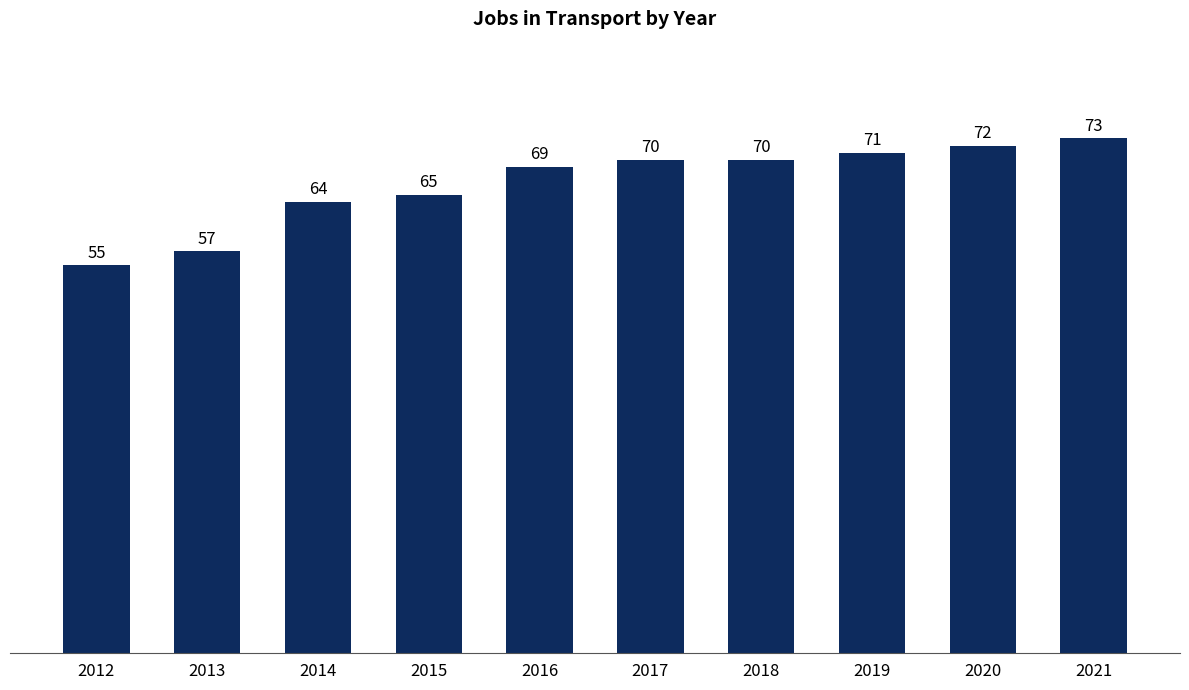

Approximately how many times larger is the value at 2013 compared to 2021?

0.8